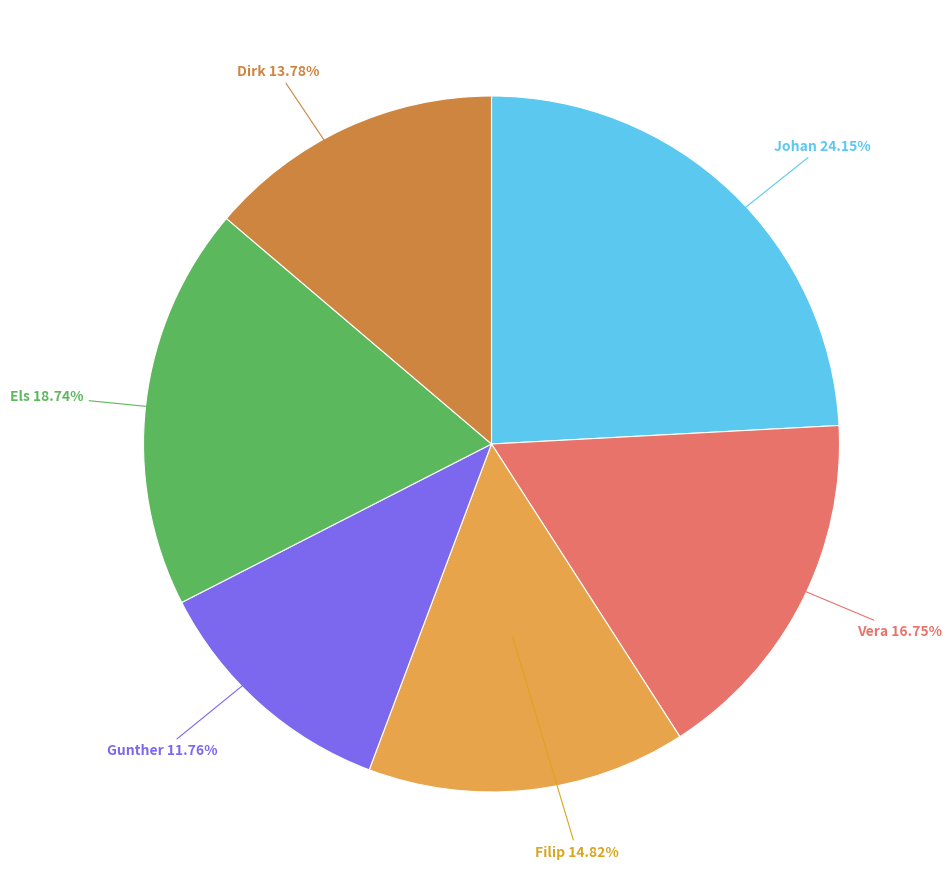

Is there a majority slice in this chart?

No